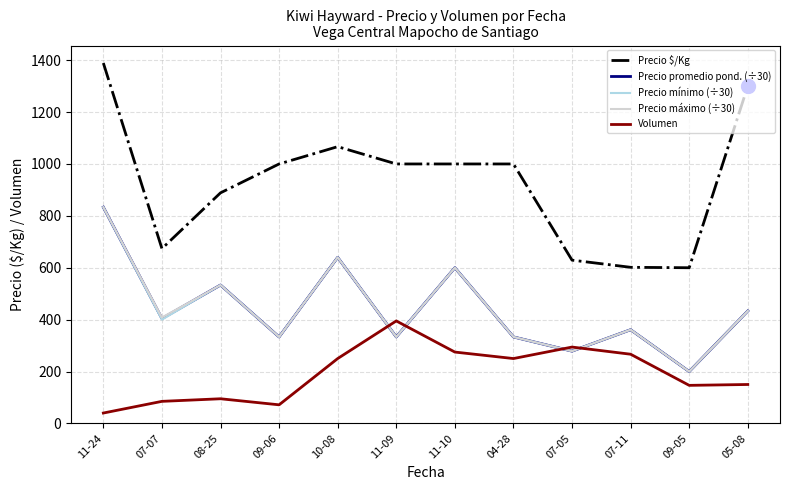

What is the maximum value shown in the chart?

1389.0